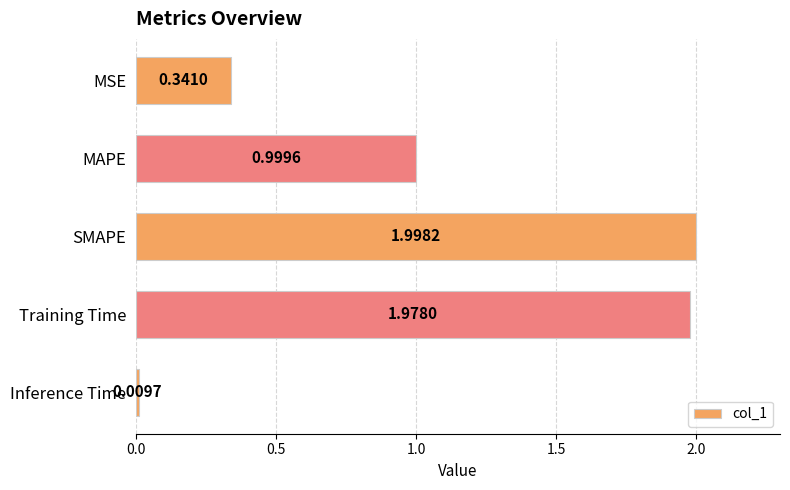

What is the label of the 1st bar from the top?

MSE